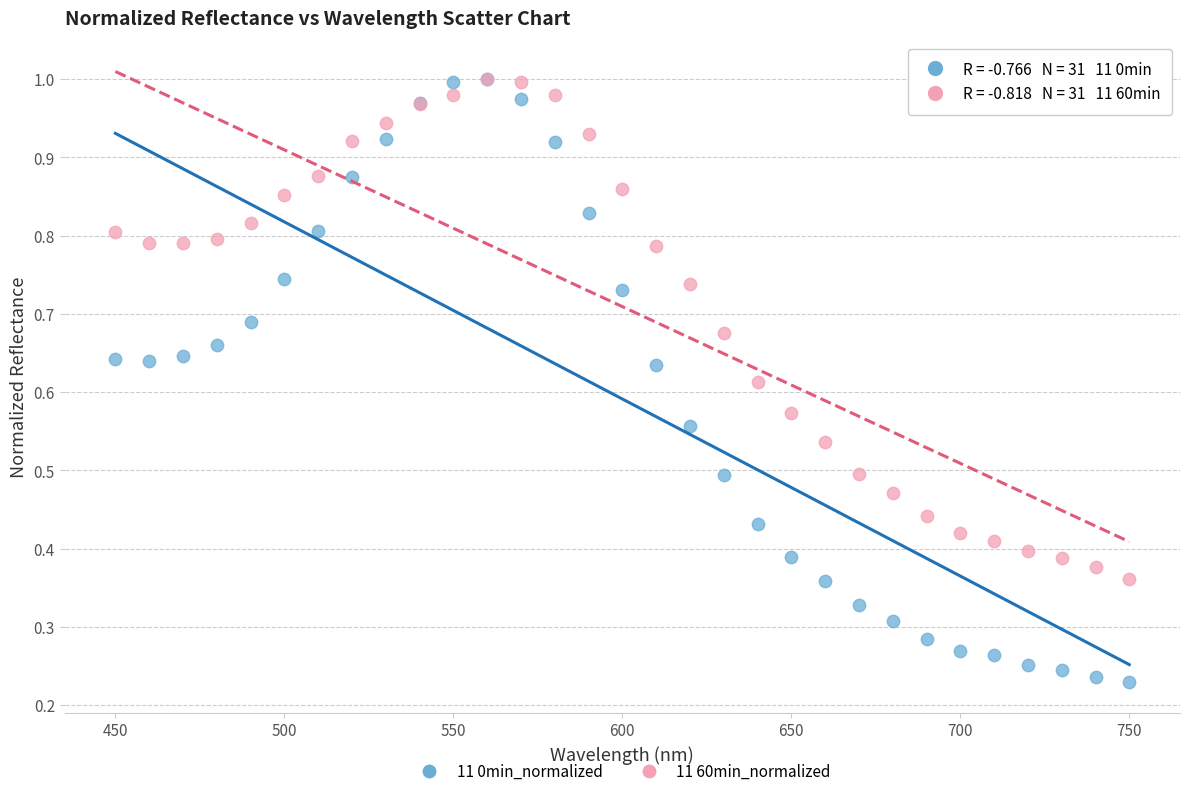

Which series reaches the minimum Y coordinate?

11 0min_normalized